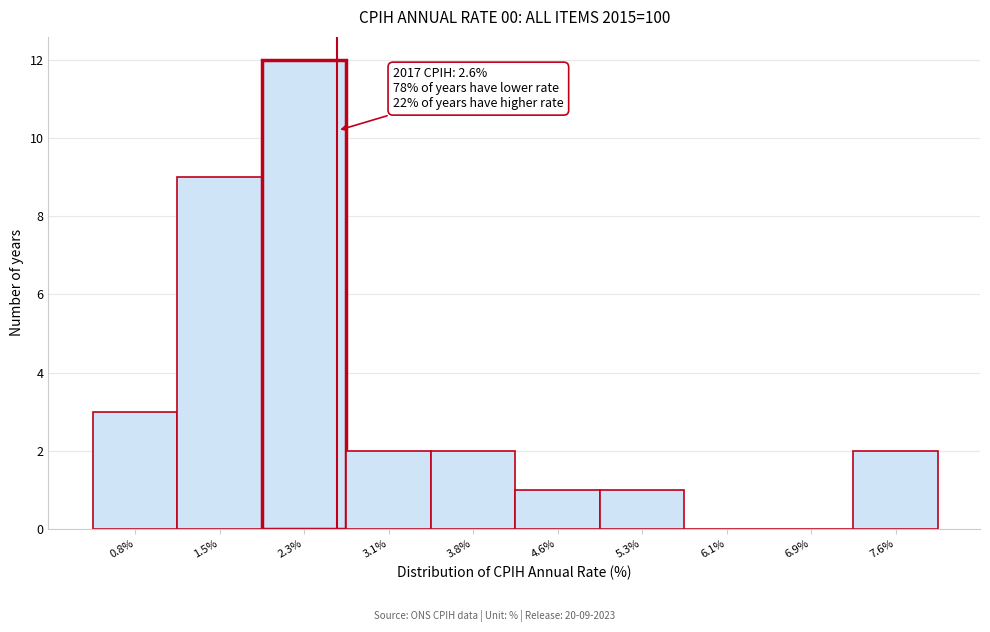

Which range on the x-axis has the tallest bar?

1.92 to 2.68